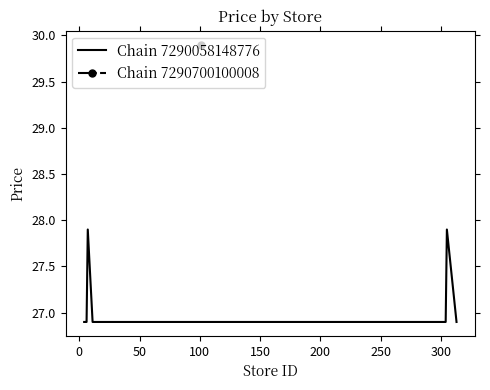

What is the minimum value shown in the chart?

26.9